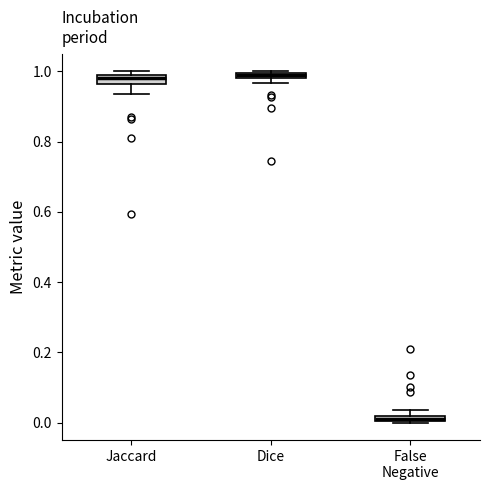

Where is the lower edge of the box for Jaccard on the y-axis? The values are not printed on the chart, so give them approximately, as read against the axis.

0.96